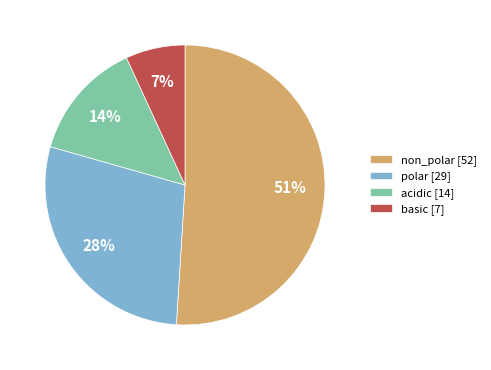

Rank the categories by value from lowest to highest.

basic, acidic, polar, non_polar